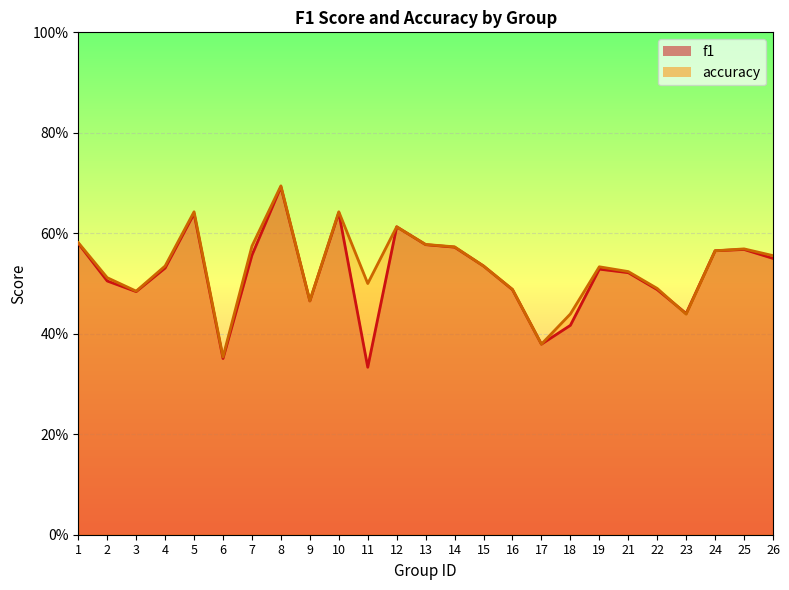

Which has a higher value, 5 or 3?

5